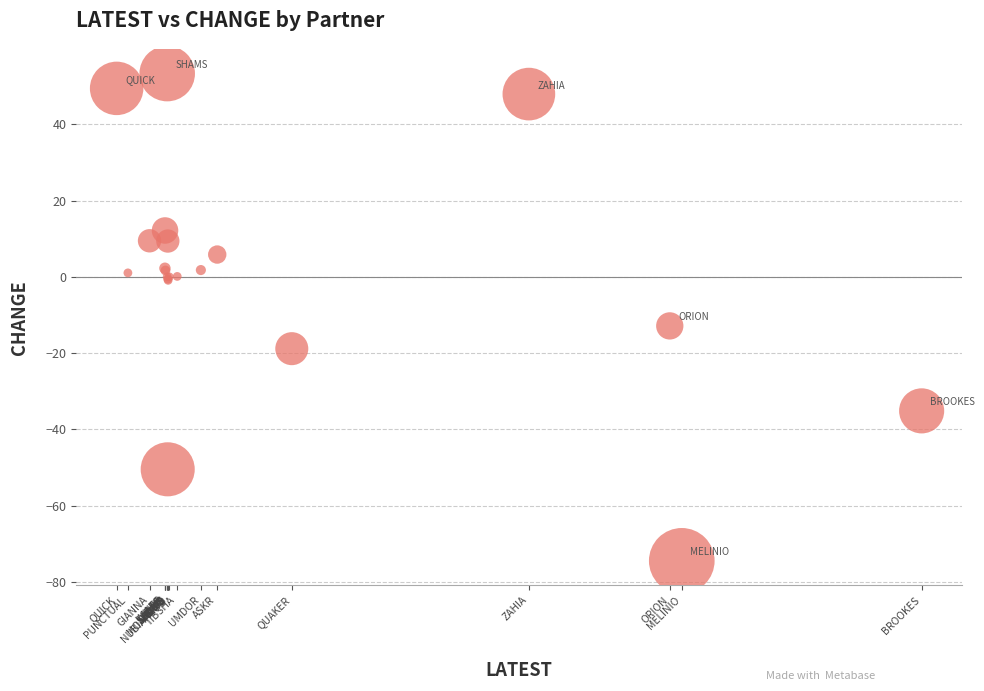

What Y value in the scatter plot is closest to -10?

-12.9